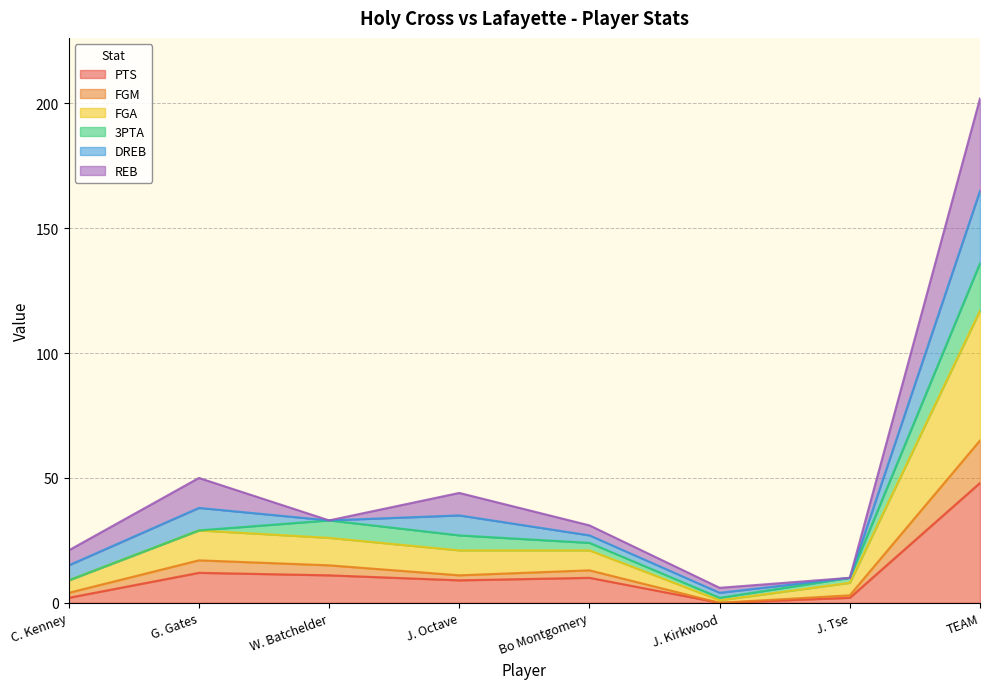

True or false: FGA and PTS intersect in this chart.

False